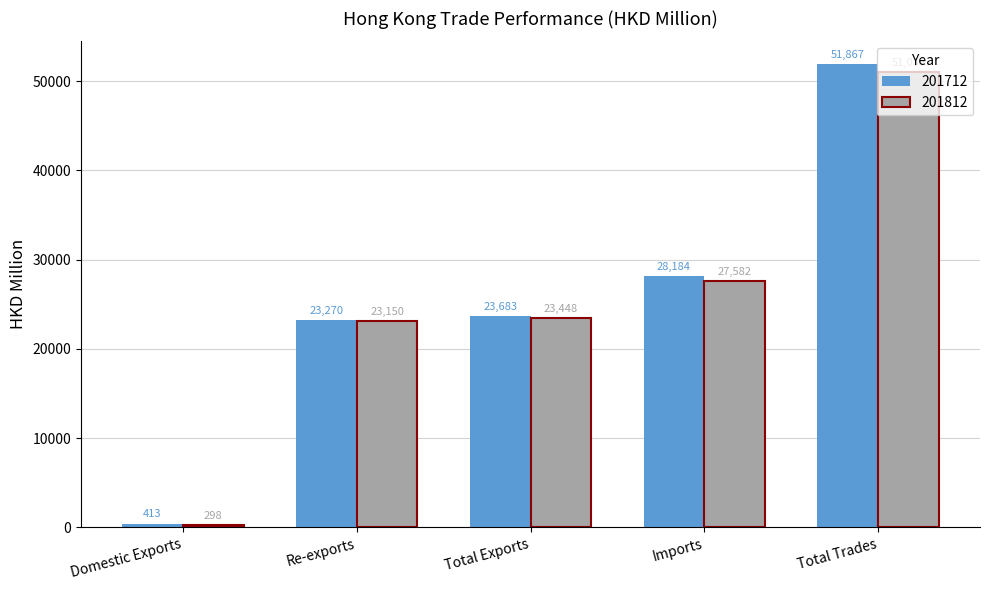

Rank the series at Imports from highest to lowest value.

201712, 201812